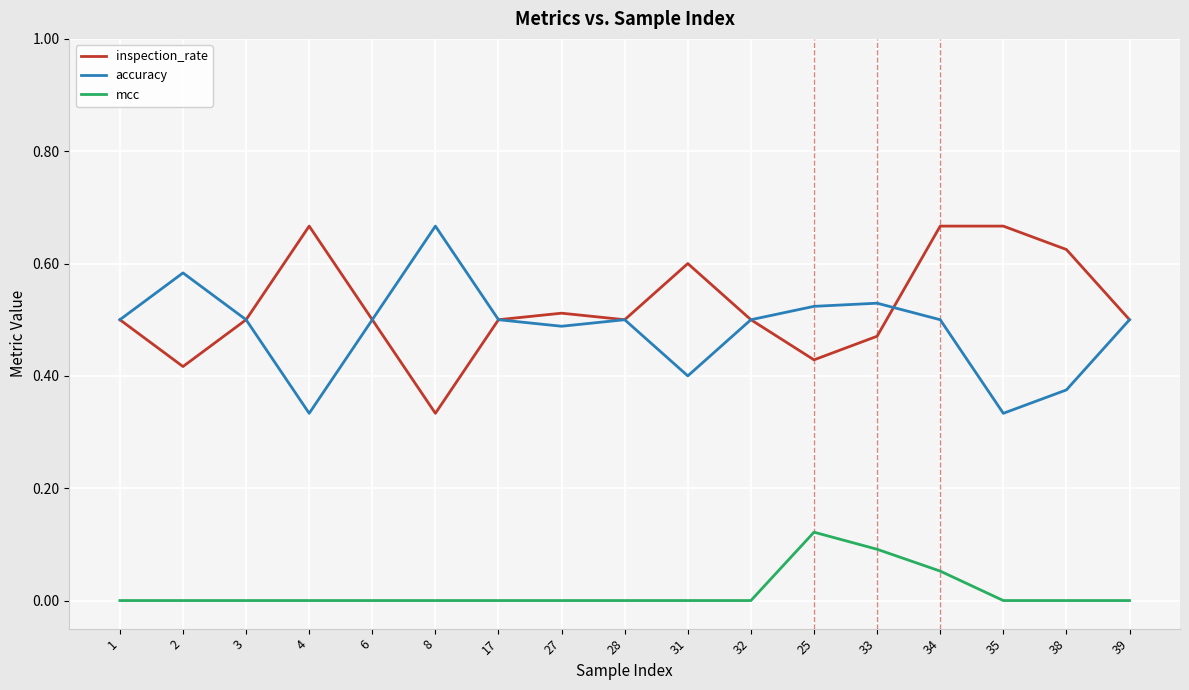

What are all the series names shown in the legend?

inspection_rate, accuracy, mcc